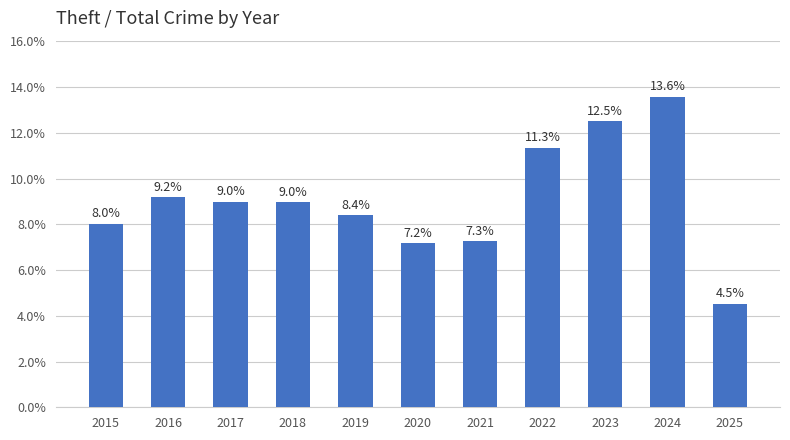

Which has a higher value, 2020 or 2024?

2024